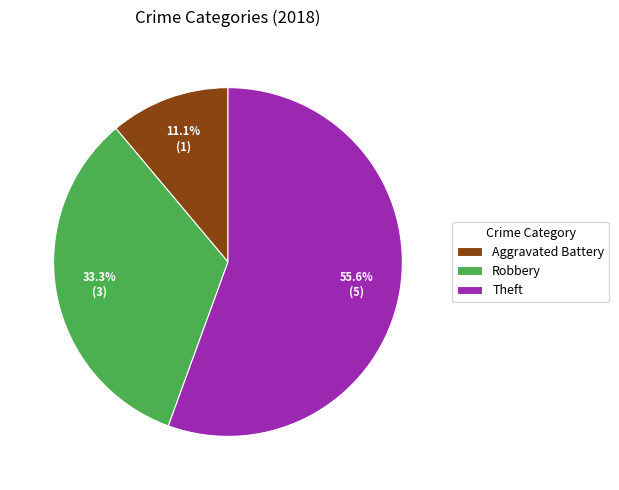

True or false: Aggravated Battery accounts for 11% of the total.

True